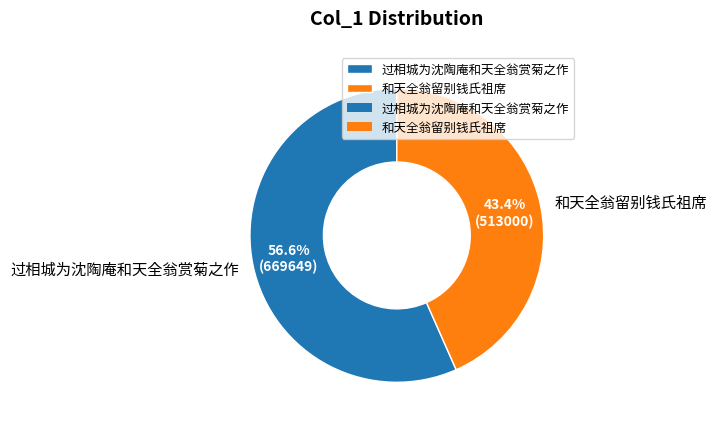

Between 过相城为沈陶庵和天全翁赏菊之作 and 和天全翁留别钱氏祖席, which is larger?

过相城为沈陶庵和天全翁赏菊之作